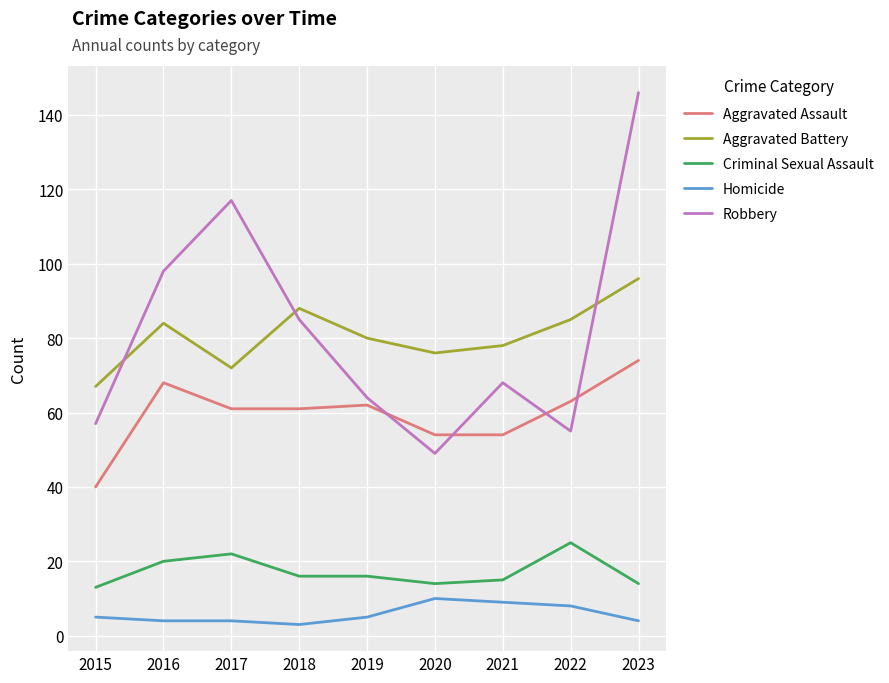

Which category has the highest value across all series?

2023